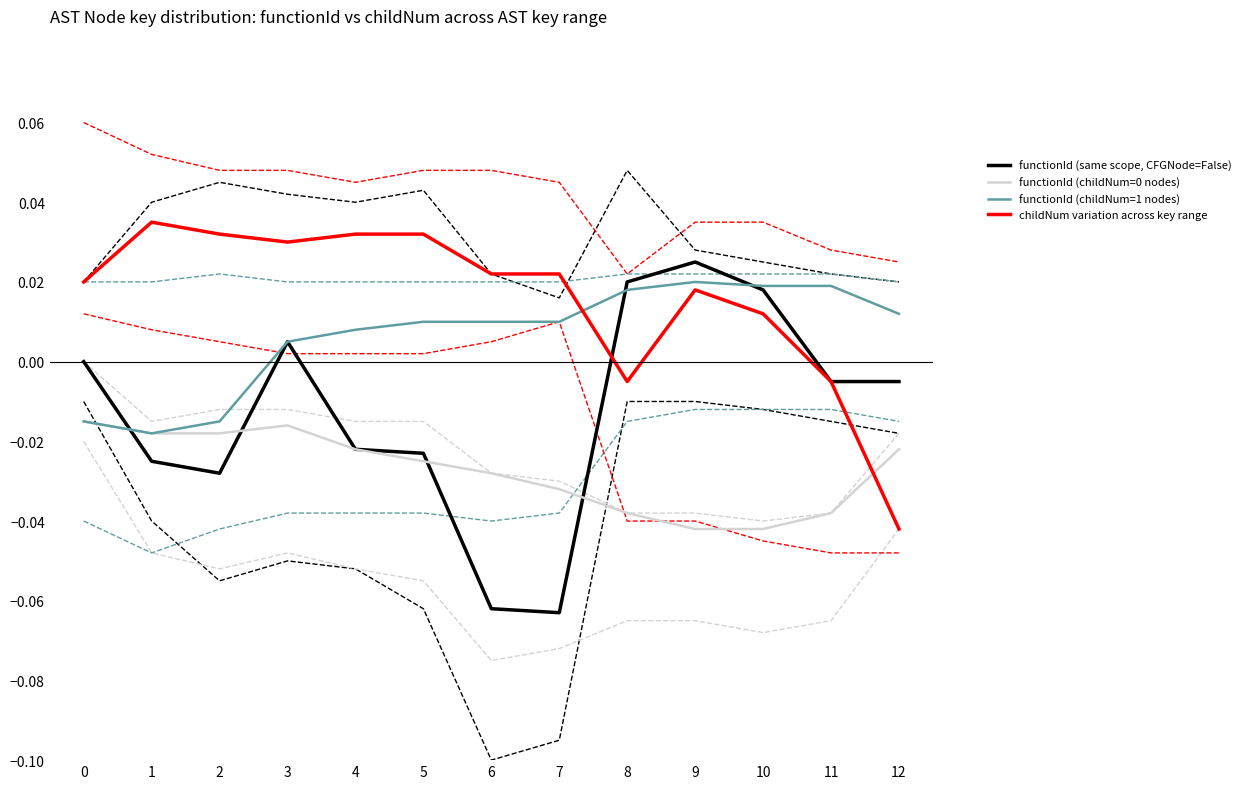

Is the value of childNum variation across key range at 6 greater than the value of functionId (same scope, CFGNode=False) at 4?

Yes